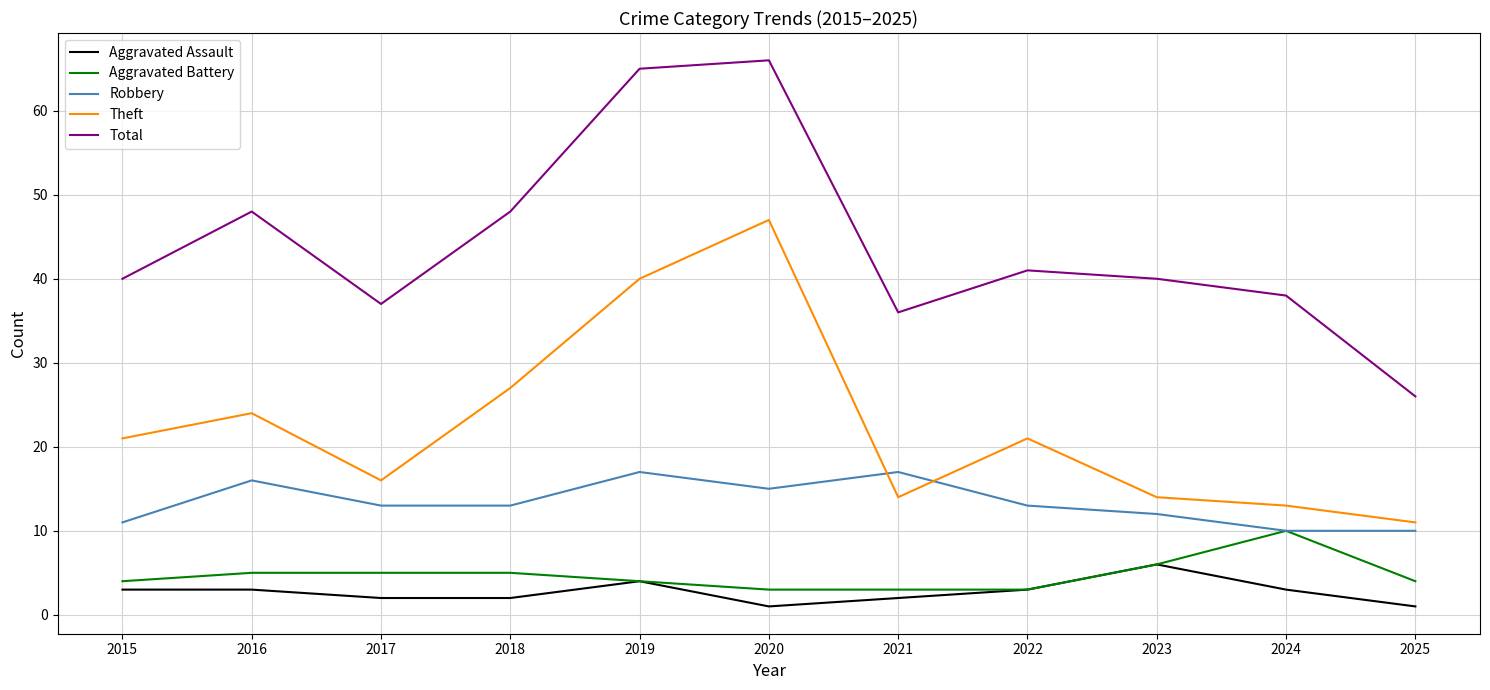

Rank the series by their maximum value, from highest to lowest.

Total, Theft, Robbery, Aggravated Battery, Aggravated Assault